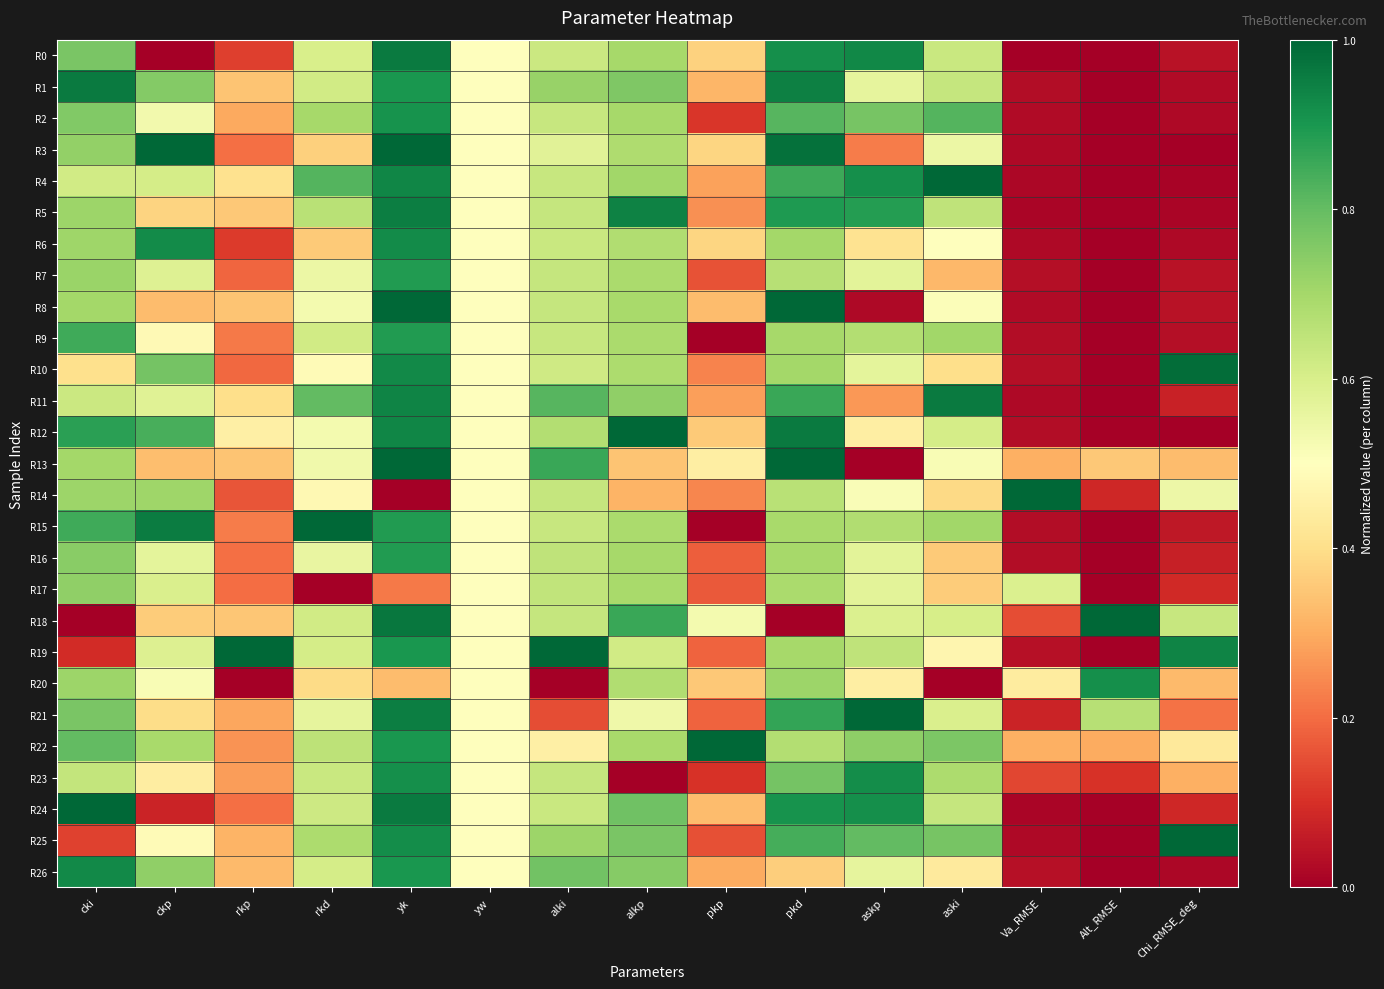

At which category is the sum across all series the highest?

yk